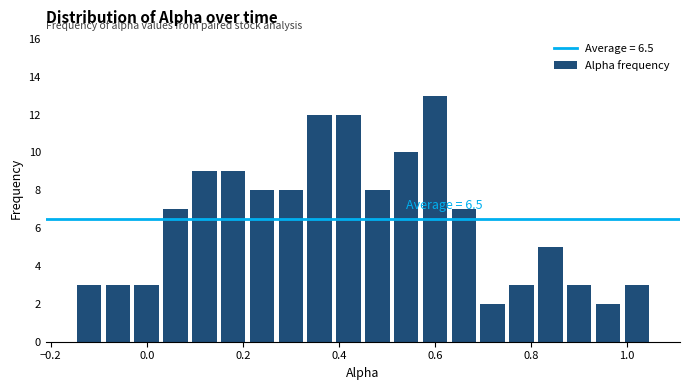

Around what value on the x-axis is the tallest bar? Give the approximate position of its centre, as read against the axis.

0.60